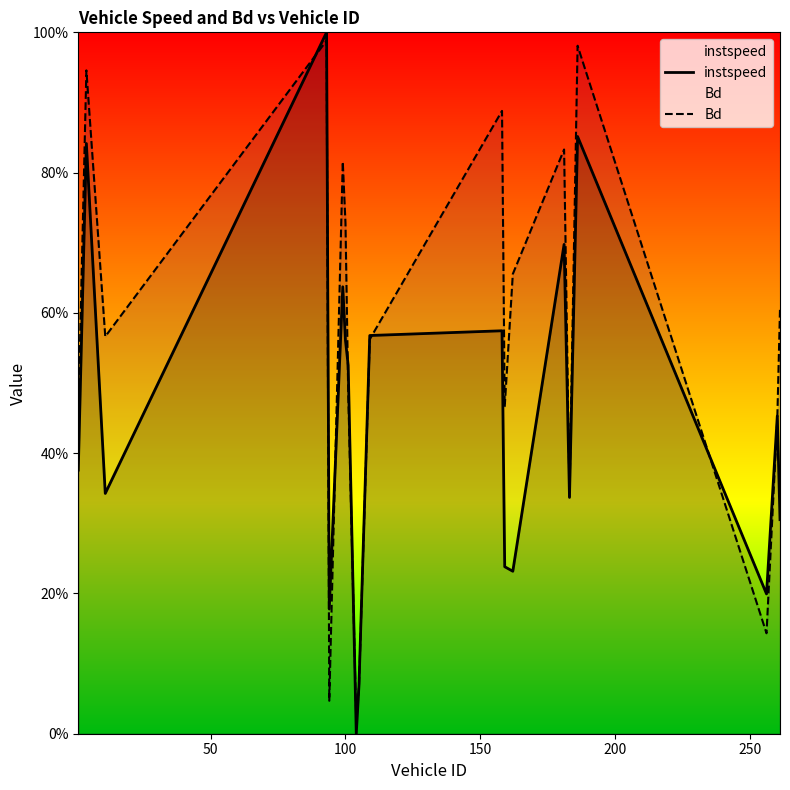

True or false: instspeed and Bd intersect in this chart.

True